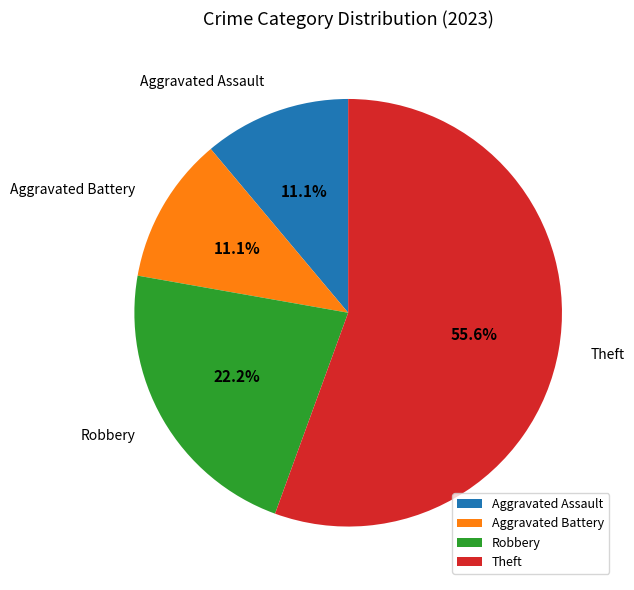

How many segments does this pie chart have?

4